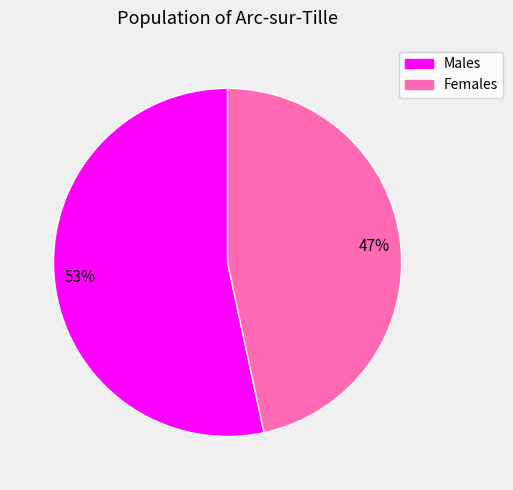

To the nearest percent, what is the combined percentage of Females and Males?

100%